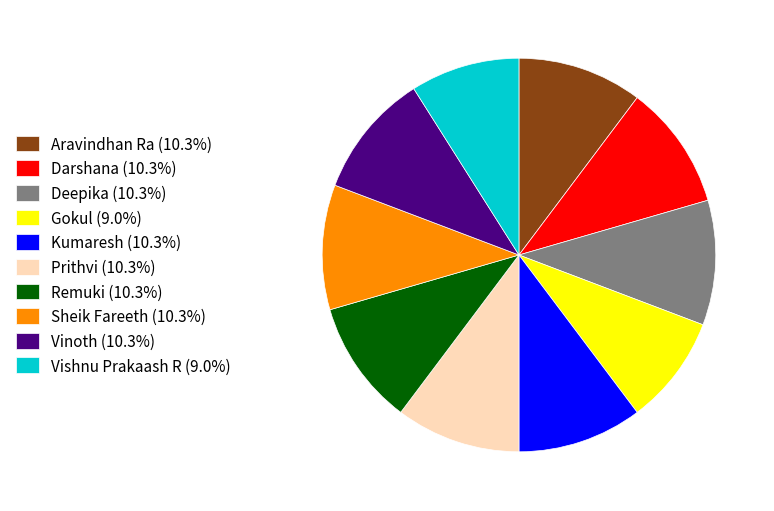

Is the sum of Remuki (10.3%) and Aravindhan Ra (10.3%) greater than half?

No